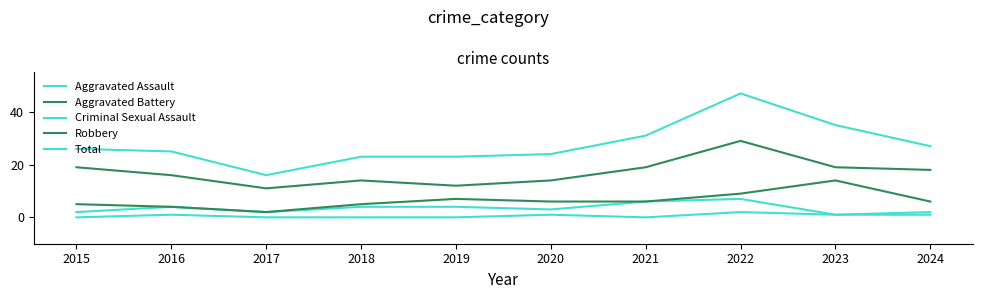

What value does the Total series have at 2015, to the nearest 5?

25